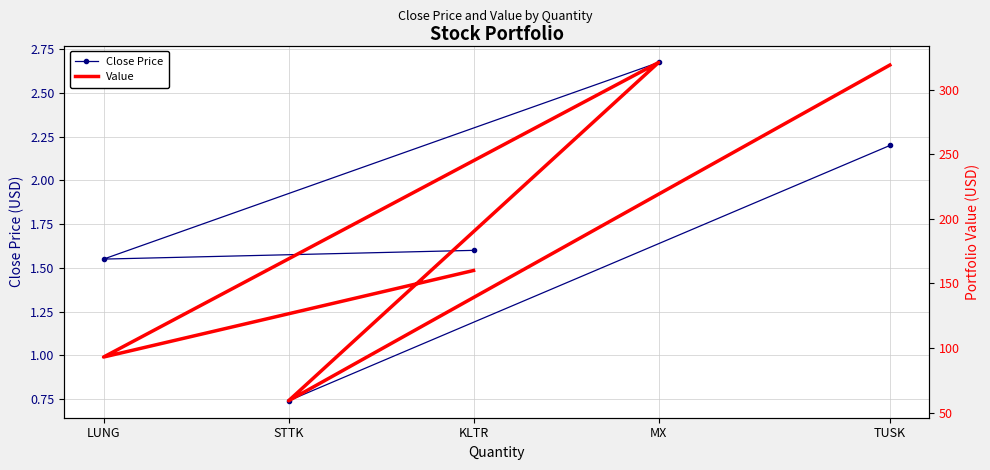

What is the minimum value shown in the chart?

0.7